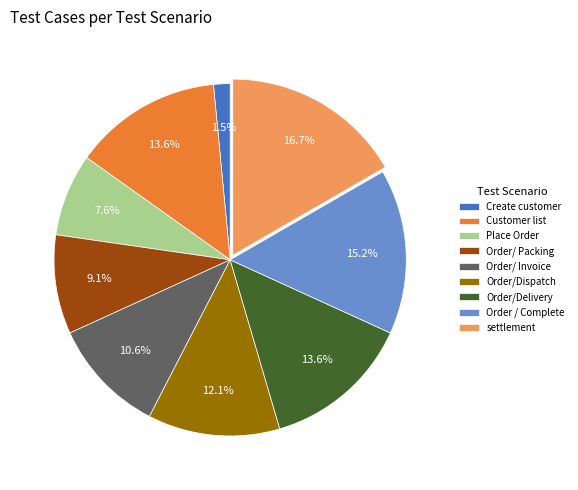

Is it true that Customer list is 1% of the pie?

False